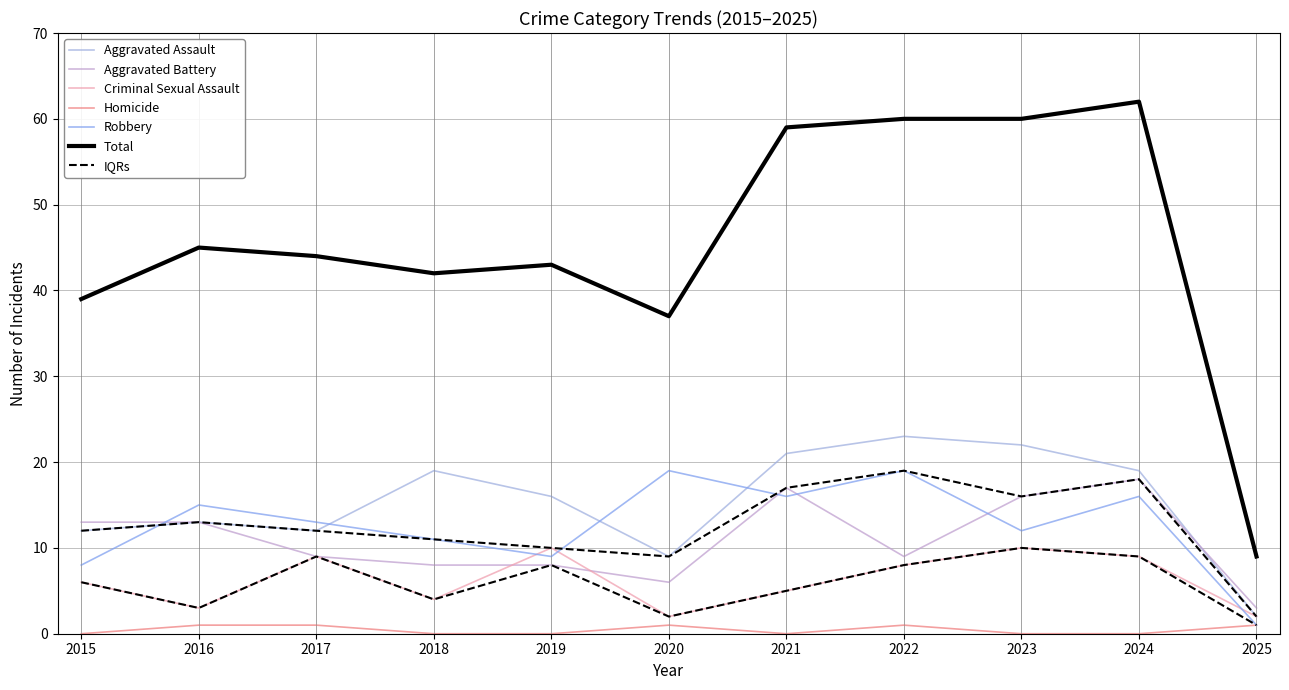

Where does the Total series first go above 44?

2016